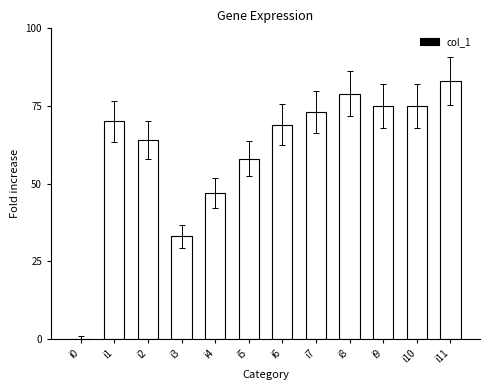

How many positive values are there?

11